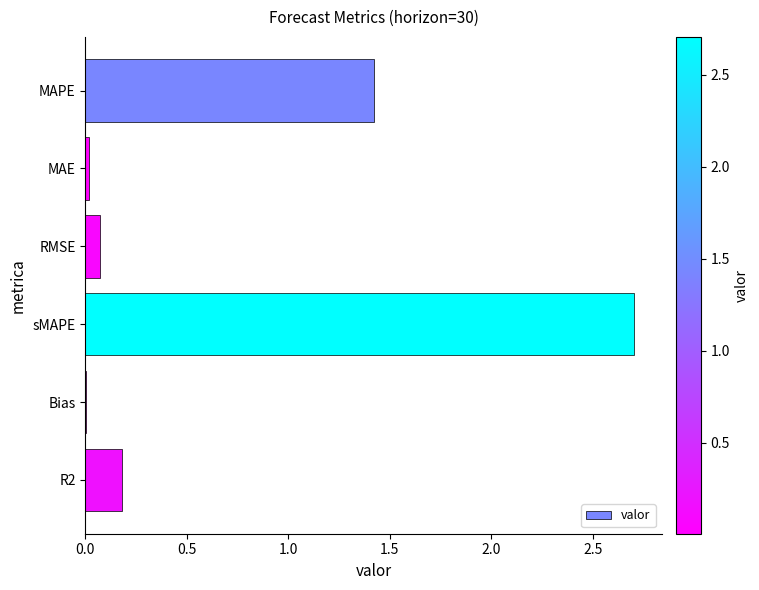

At which label is the value closest to 1?

MAPE